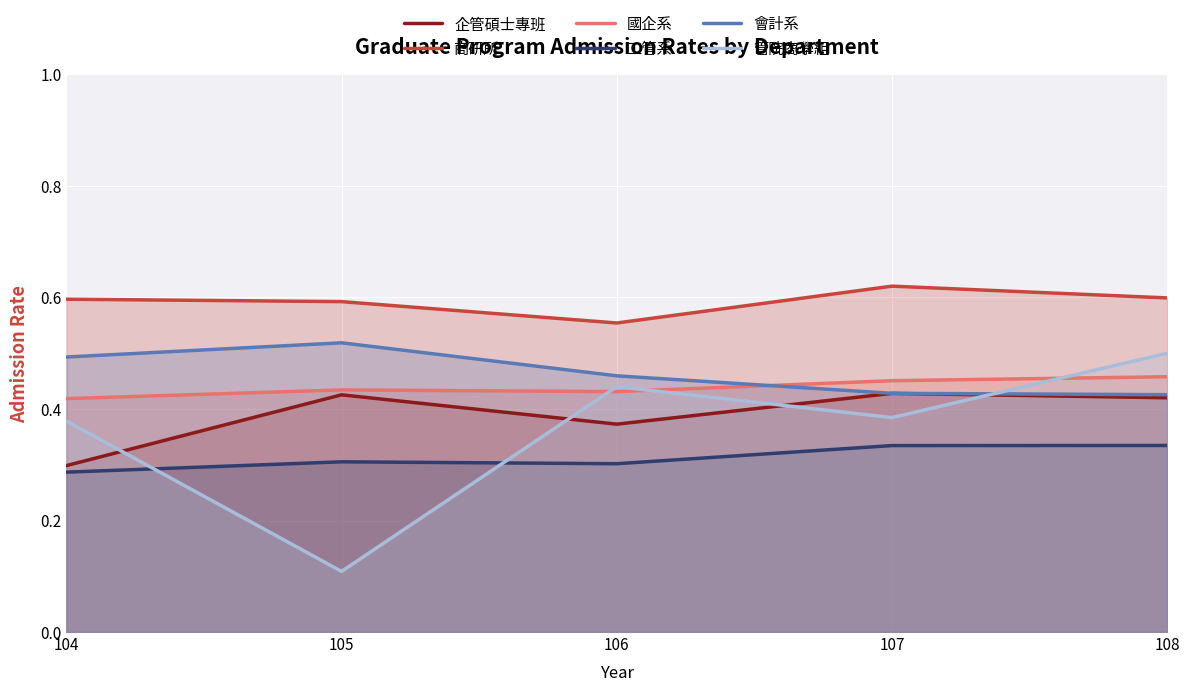

What is the value of the 國企系 point at the 3rd from the left?

0.4